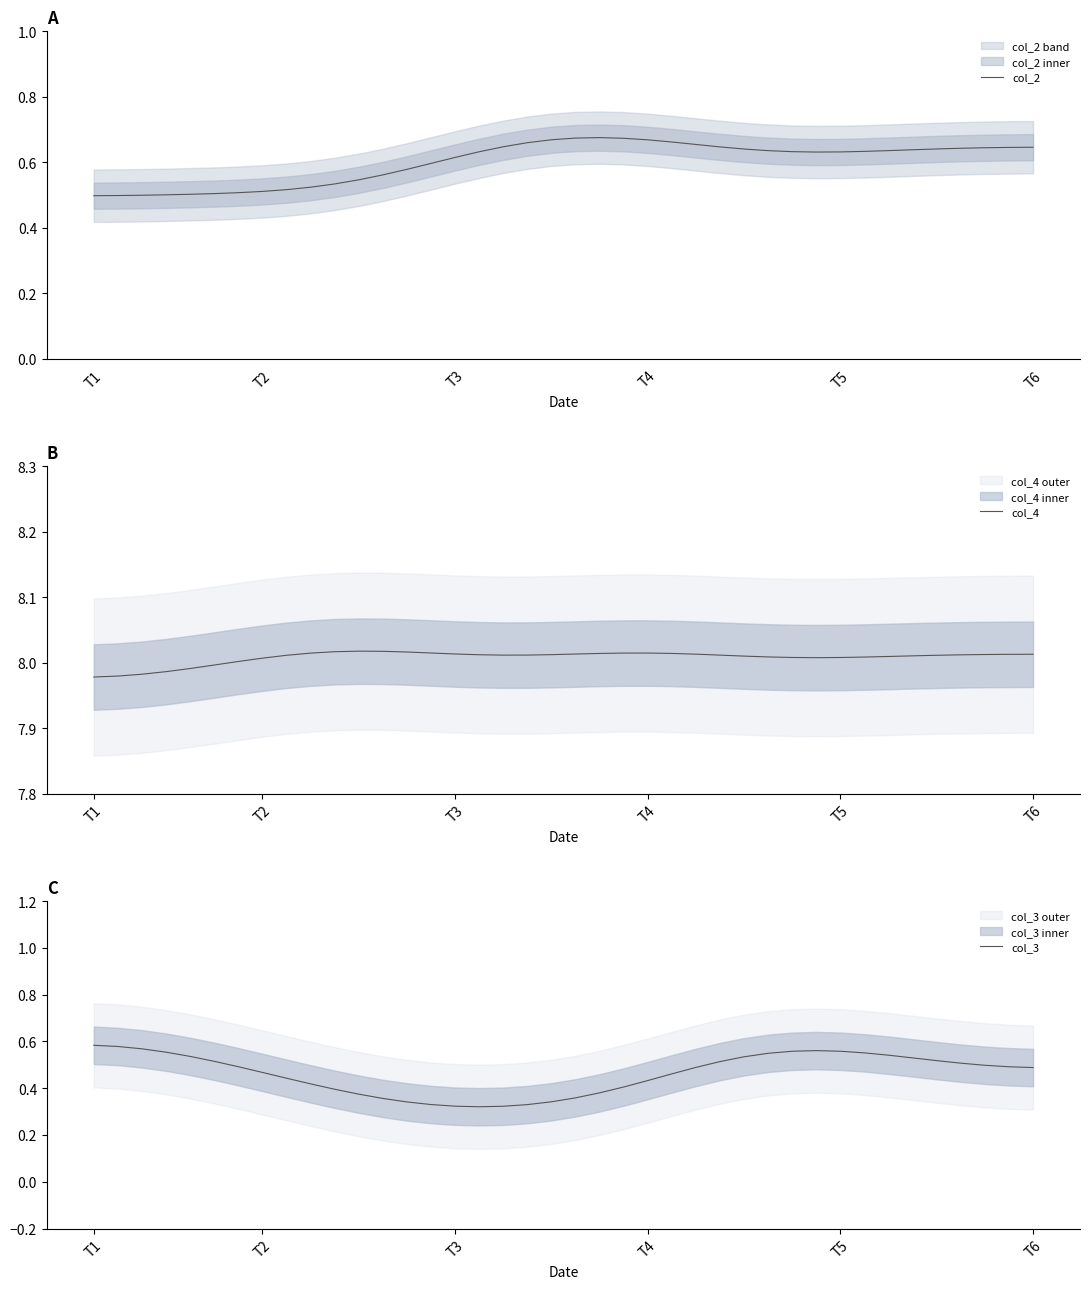

Which series has the widest spread of values?

col_3